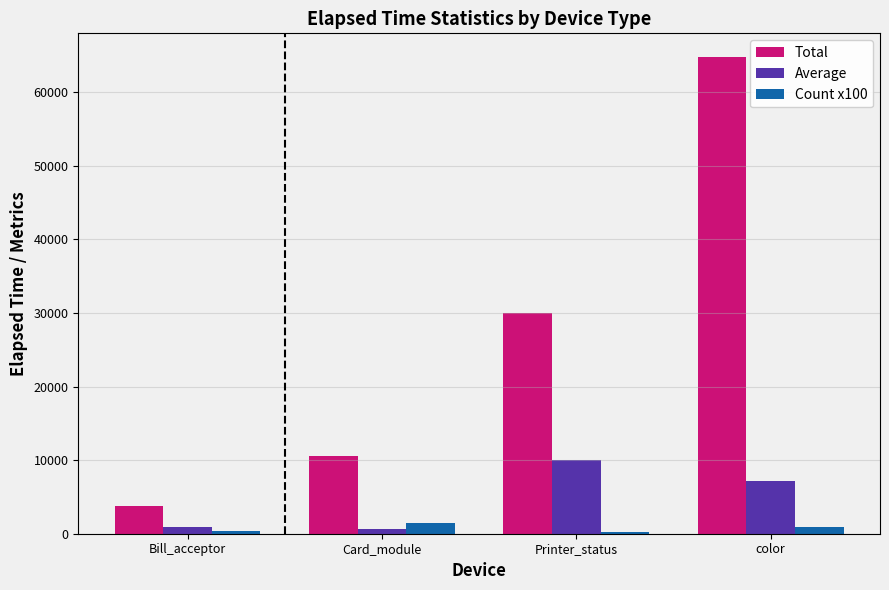

Rank the series by their maximum value, from highest to lowest.

Total, Average, Count x100